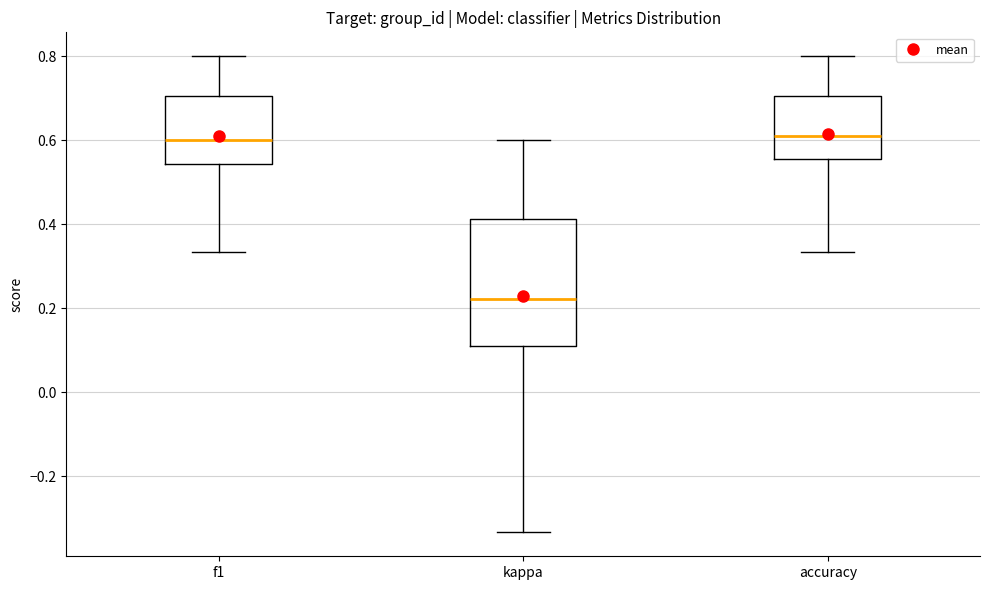

Reading left to right, transcribe this box plot: for each box, give where its median line is, the range the box spans, and where its two whiskers end, as read against the y-axis. The values are not printed on the chart, so give them approximately, as read against the axis.

f1: median 0.60, box 0.54 to 0.70, whiskers 0.34 to 0.80
kappa: median 0.22, box 0.12 to 0.42, whiskers -0.34 to 0.60
accuracy: median 0.62, box 0.56 to 0.70, whiskers 0.34 to 0.80